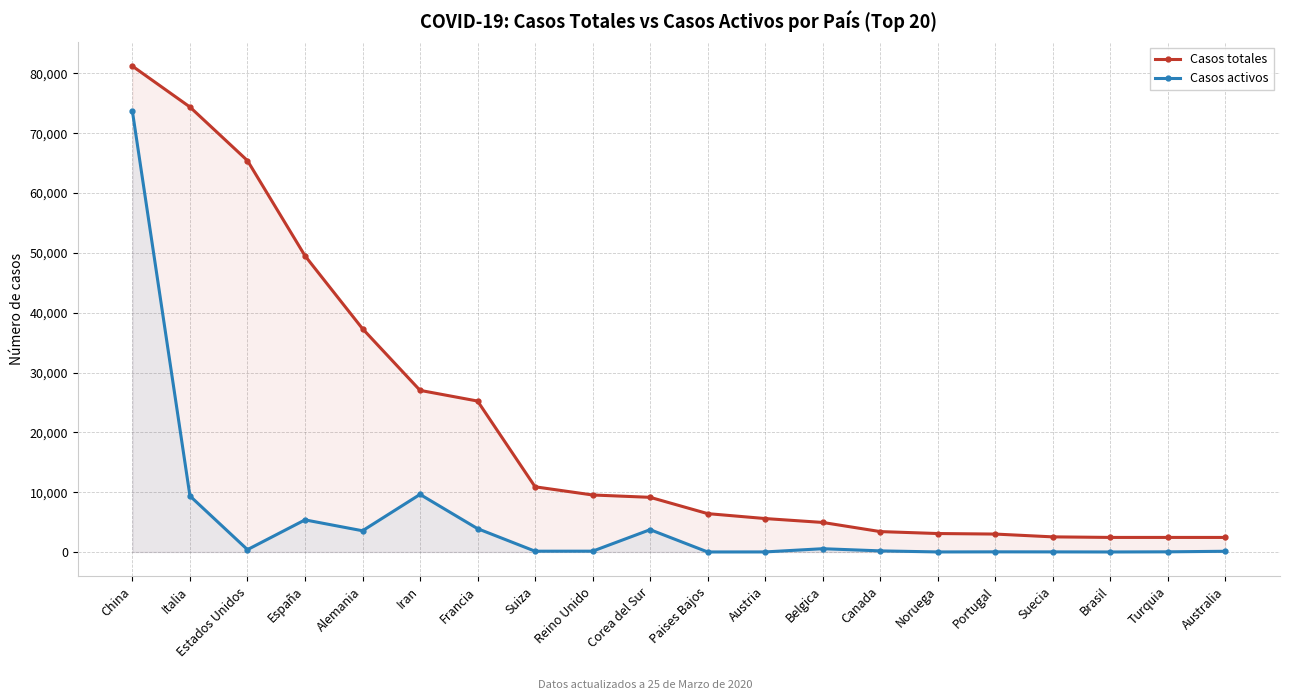

True or false: Casos activos and Casos totales intersect in this chart.

False